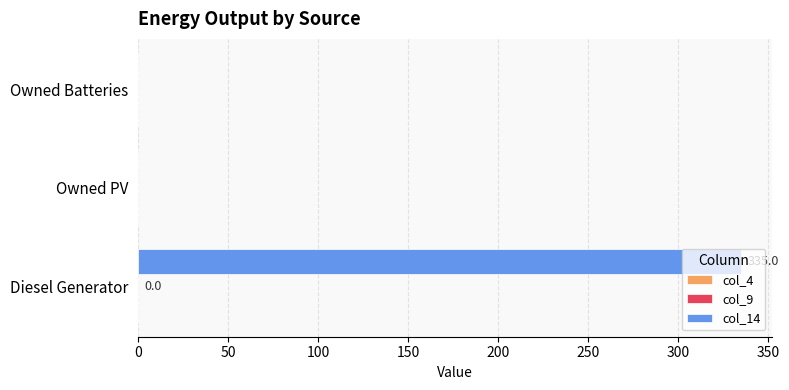

What is the greatest value displayed?

335.0